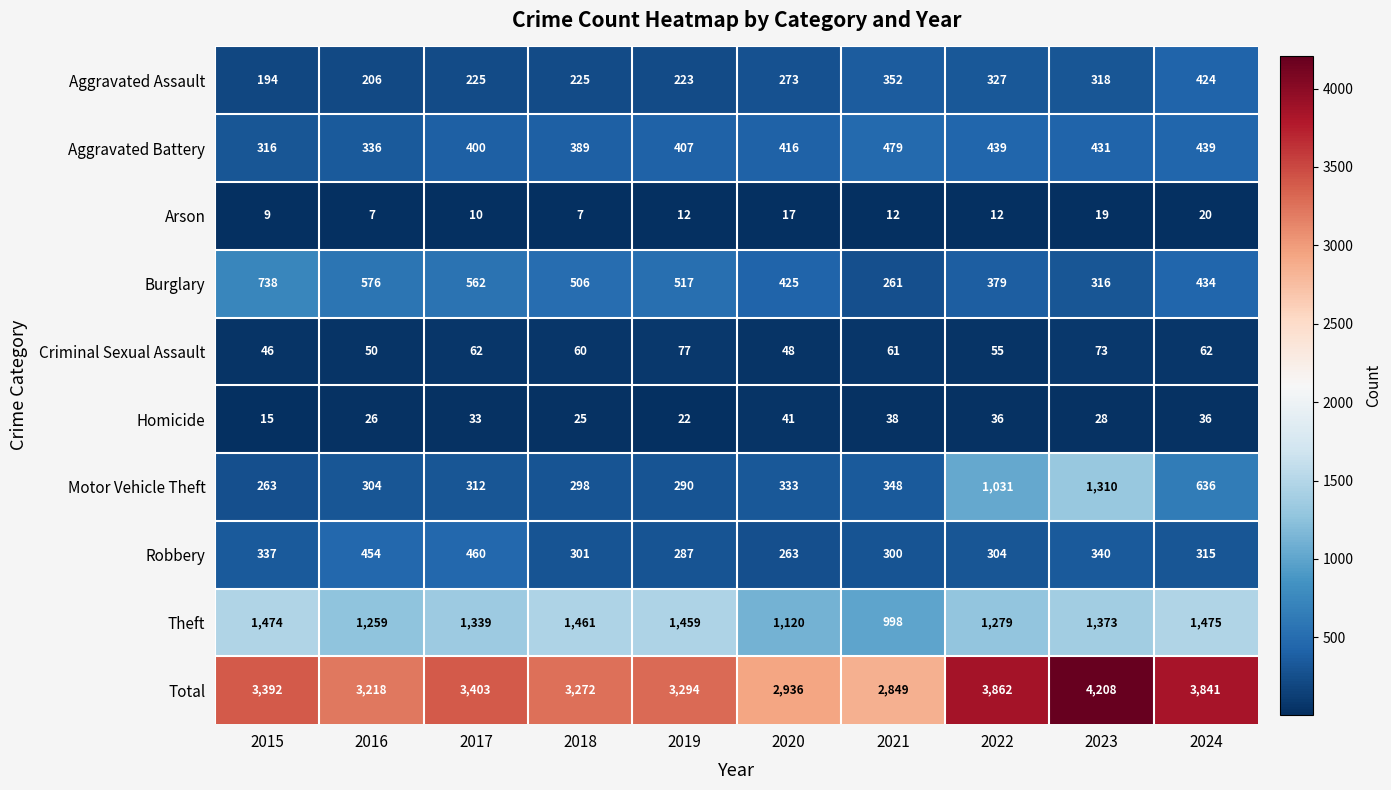

Where does the Burglary series first go above 506?

2015